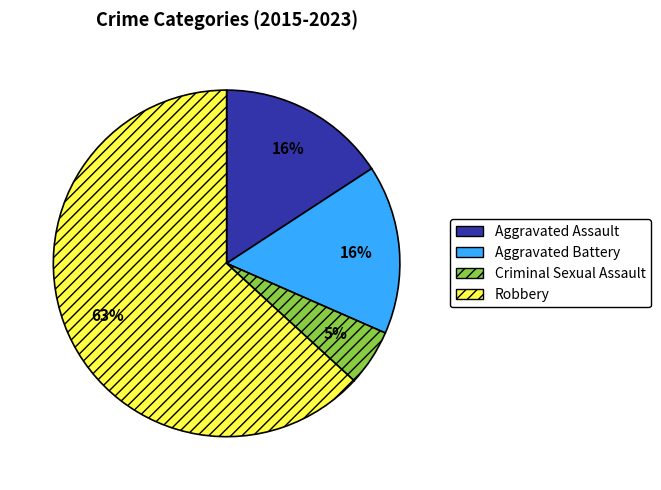

To the nearest percent, what percentage of the pie is Robbery?

63%